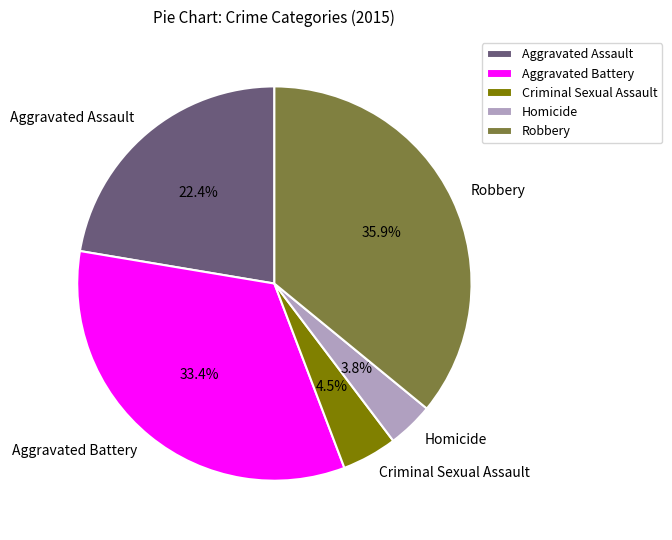

Between Robbery and Criminal Sexual Assault, which is larger?

Robbery